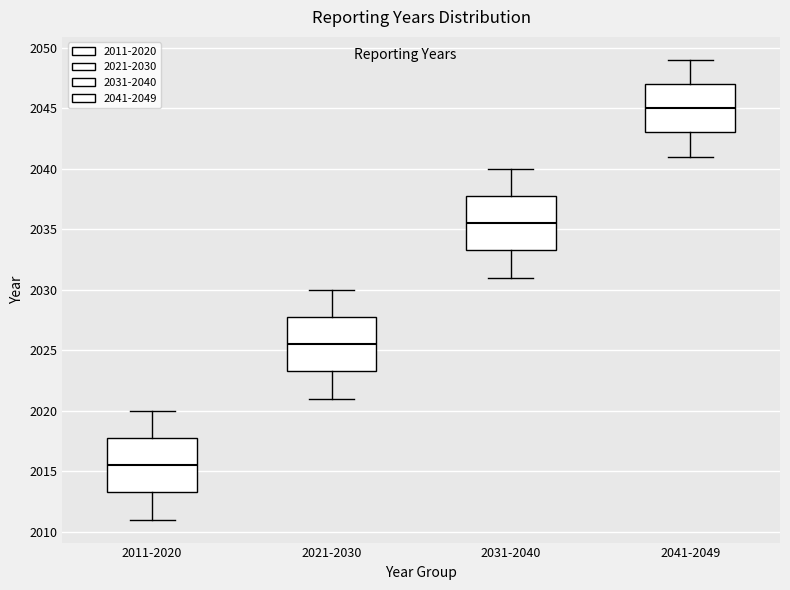

Reading left to right, read every box against the y-axis: the position of its median line, the range the box covers, and the ends of its whiskers. The values are not printed on the chart, so give them approximately, as read against the axis.

2011-2020: median 2015.5, box 2013.5 to 2018.0, whiskers 2011.0 to 2020.0
2021-2030: median 2025.5, box 2023.5 to 2028.0, whiskers 2021.0 to 2030.0
2031-2040: median 2035.5, box 2033.5 to 2038.0, whiskers 2031.0 to 2040.0
2041-2049: median 2045.0, box 2043.0 to 2047.0, whiskers 2041.0 to 2049.0